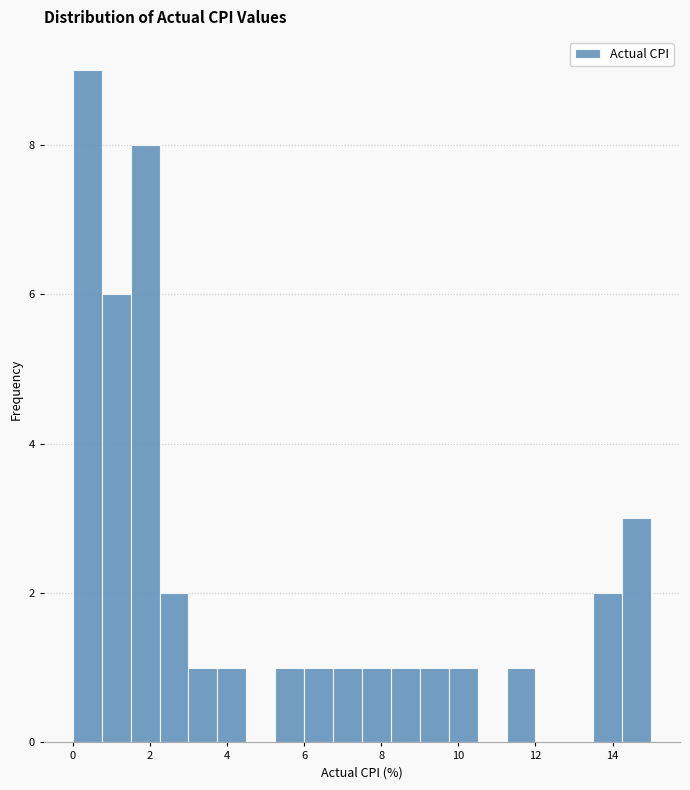

Read against the x-axis, roughly where is the centre of the tallest bar?

0.4